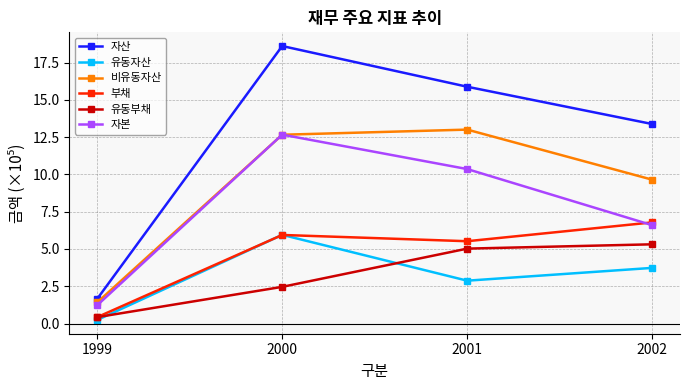

Reading left to right, list all the values displayed in this chart.

자산: 1999=1.7	2000=18.6	2001=15.9	2002=13.4
유동자산: 1999=0.2	2000=5.9	2001=2.9	2002=3.7
비유동자산: 1999=1.4	2000=12.7	2001=13.0	2002=9.6
부채: 1999=0.4	2000=5.9	2001=5.5	2002=6.8
유동부채: 1999=0.4	2000=2.5	2001=5.0	2002=5.3
자본: 1999=1.2	2000=12.7	2001=10.4	2002=6.6